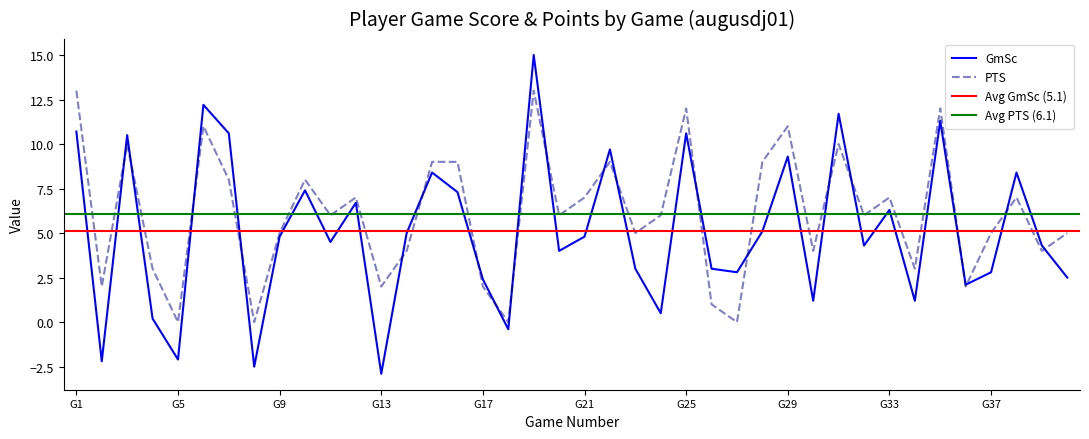

Where is GmSc nearest to the value 6?

G33